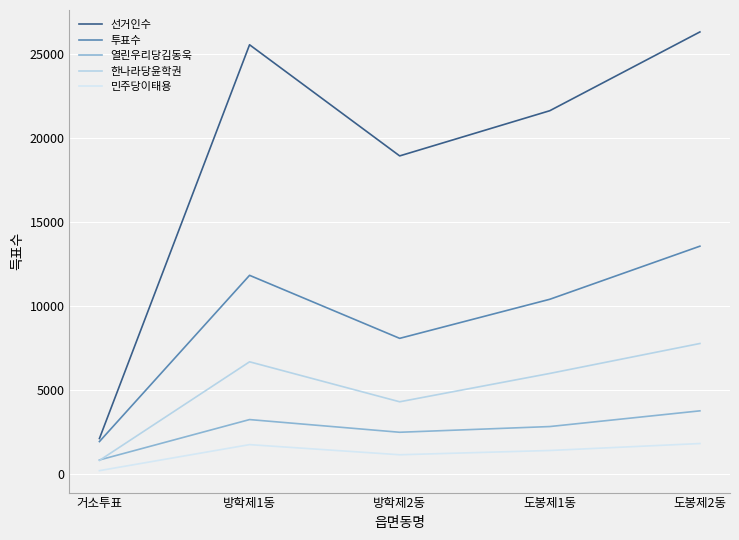

At which category does 열린우리당김동욱 reach its first local peak?

방학제1동